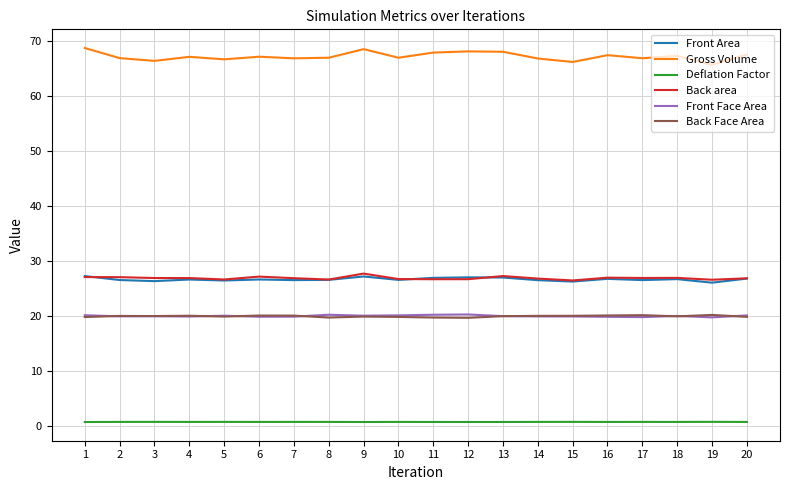

What is the difference between the maximum and minimum values in the Gross Volume series?

3.0